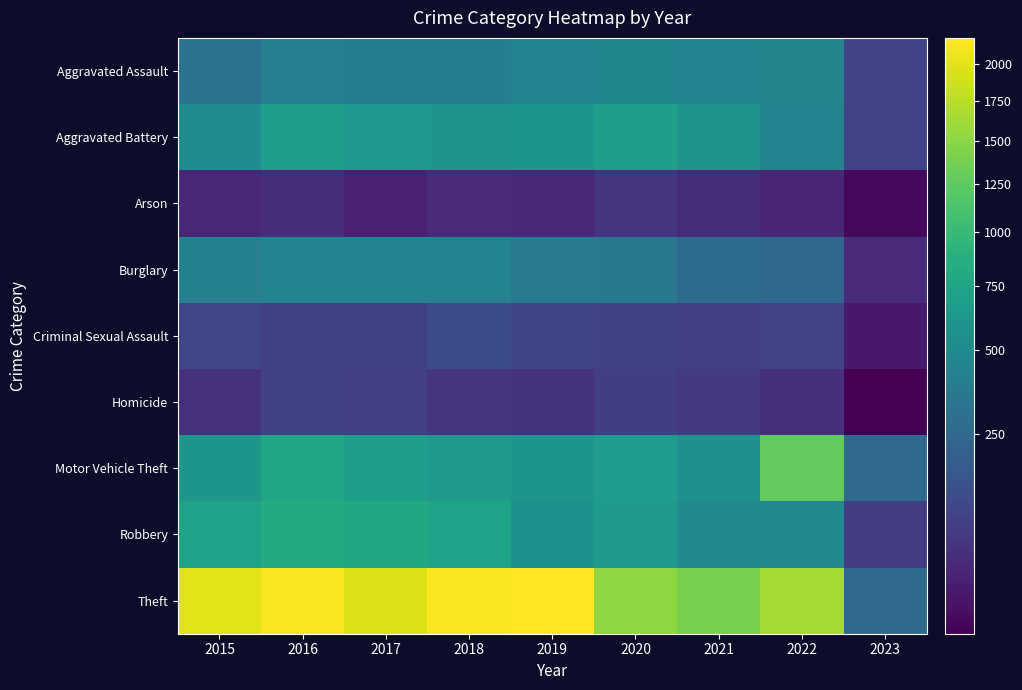

List the series in order of their peak value, lowest first.

Arson, Homicide, Criminal Sexual Assault, Burglary, Aggravated Assault, Aggravated Battery, Robbery, Motor Vehicle Theft, Theft